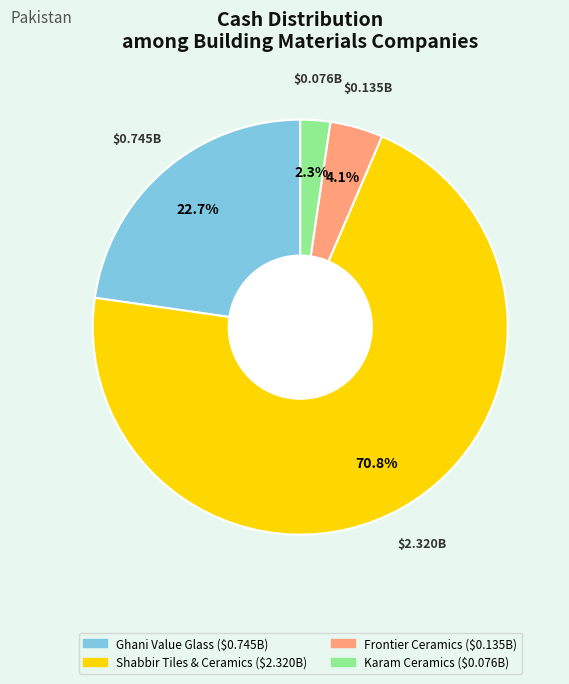

Is there a majority slice in this chart?

Yes